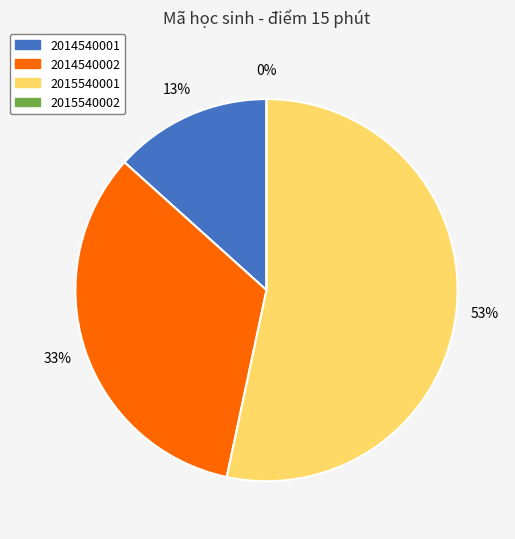

Rank the categories by value from highest to lowest.

2015540001, 2014540002, 2014540001, 2015540002